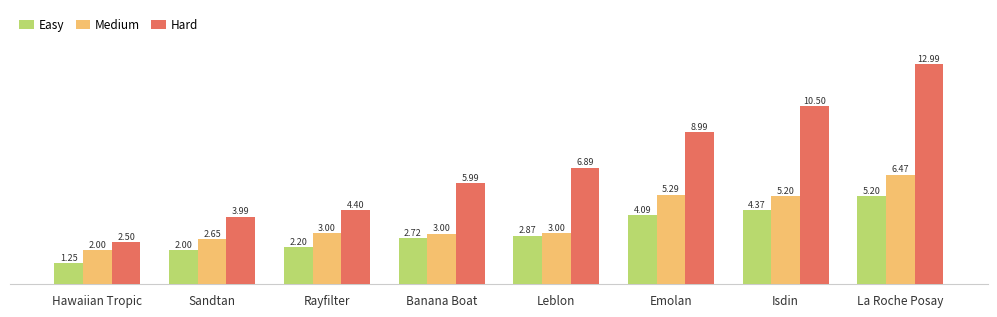

What is the spread (max minus min) of values at Sandtan?

1995.0